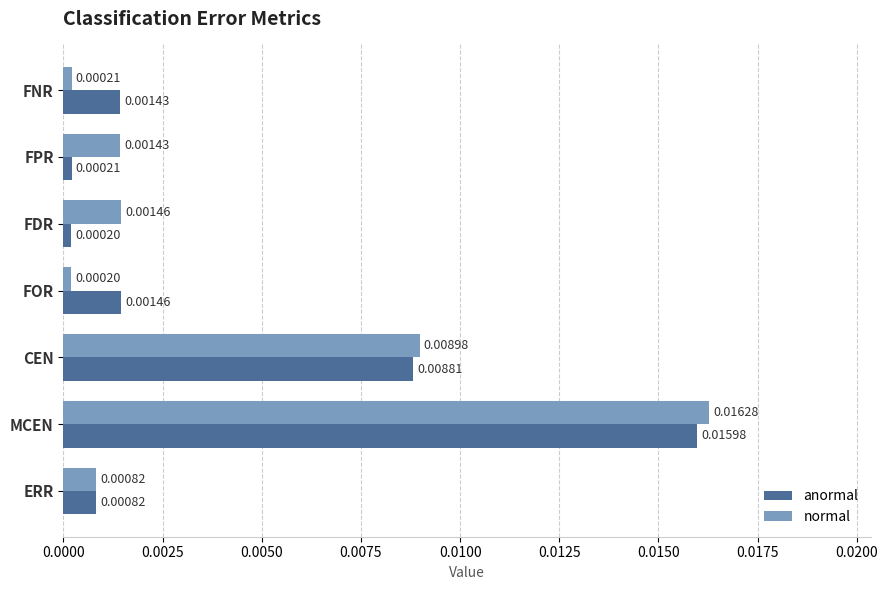

At which category is the sum across all series the highest?

MCEN